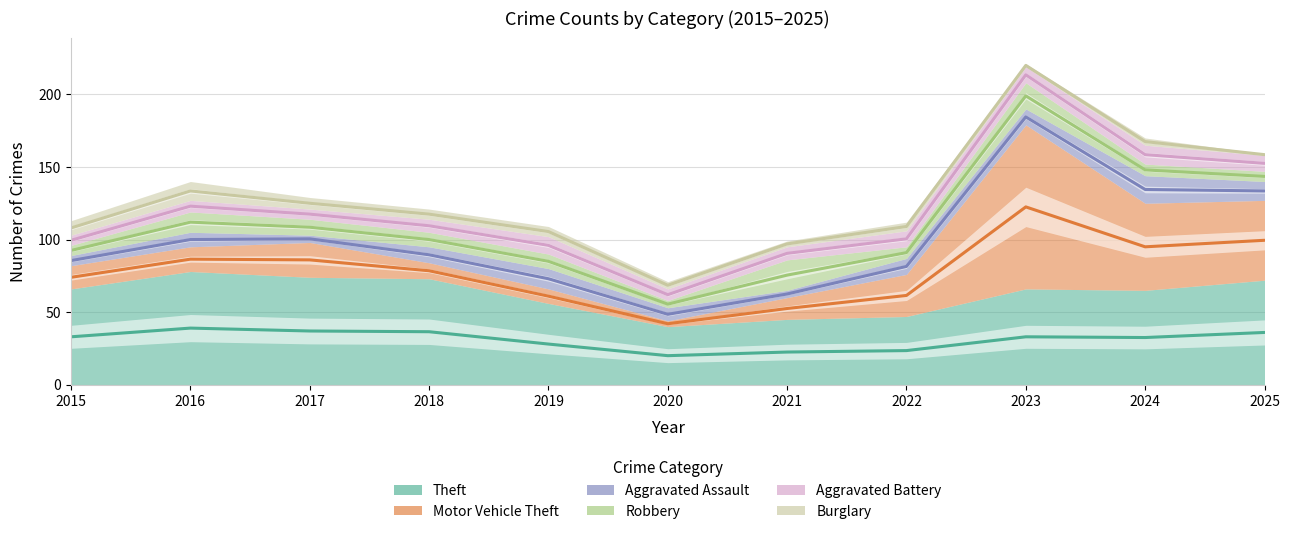

The Theft series shows 10.9 at 2025. True or false?

False